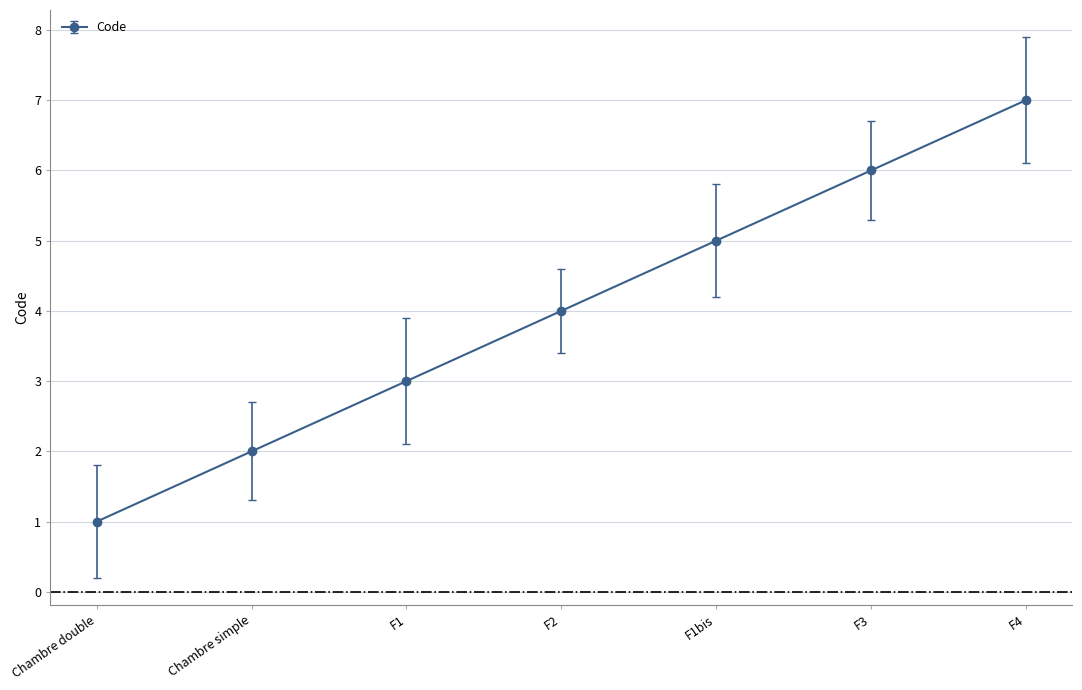

Reading left to right, transcribe all the data shown in this chart.

1	2	3	4	5	6	7